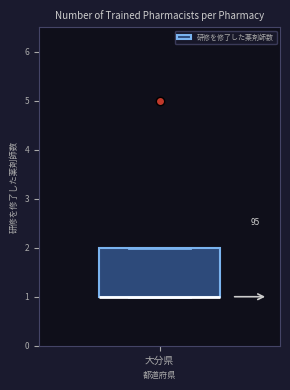

Read this box plot against the y-axis: the position of the median line, the range covered by the box, and the ends of both whiskers. The values are not printed on the chart, so give them approximately, as read against the axis.

median 1 (drawn on the box's lower edge), box 1 to 2, whiskers 1 to 2